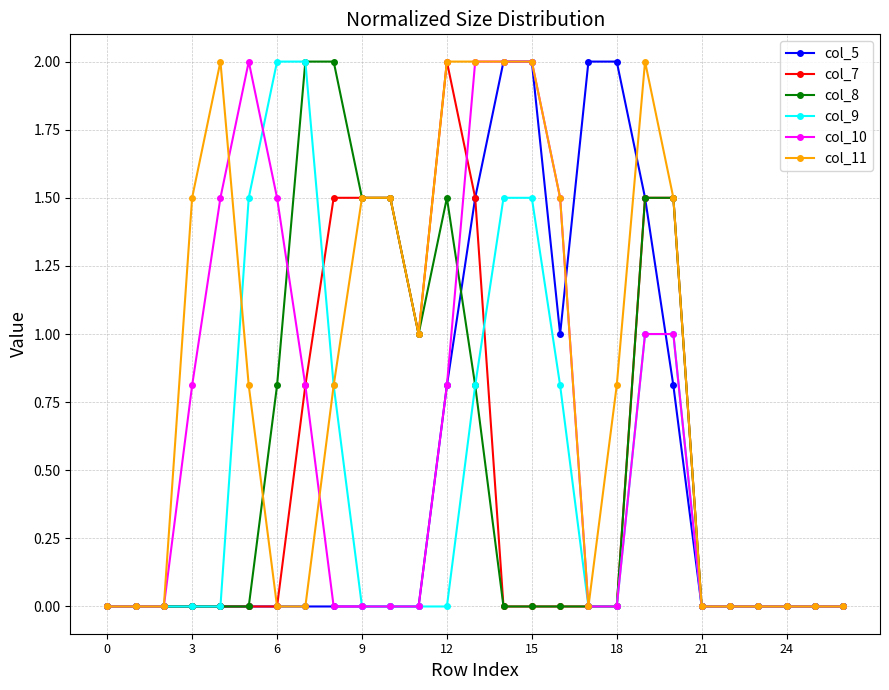

True or false: col_10 and col_7 cross at least once.

True